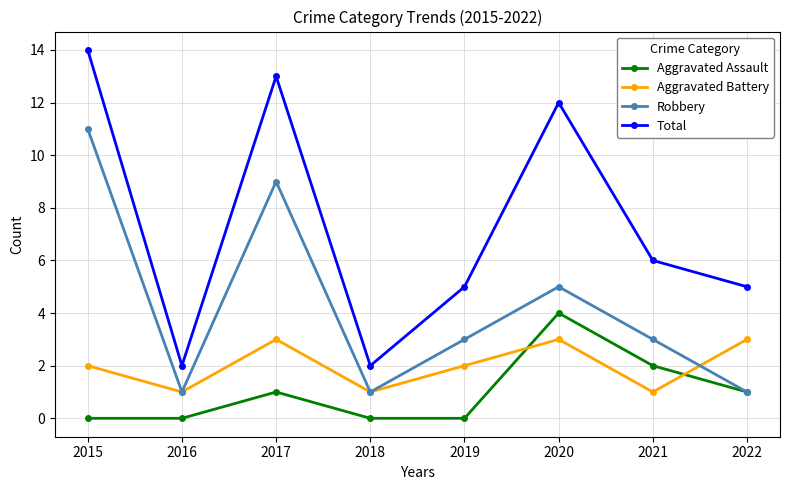

True or false: Robbery and Total intersect in this chart.

False